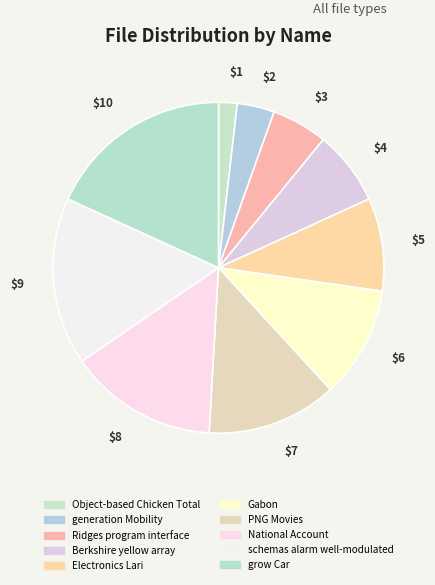

How many slices are in this pie chart?

10